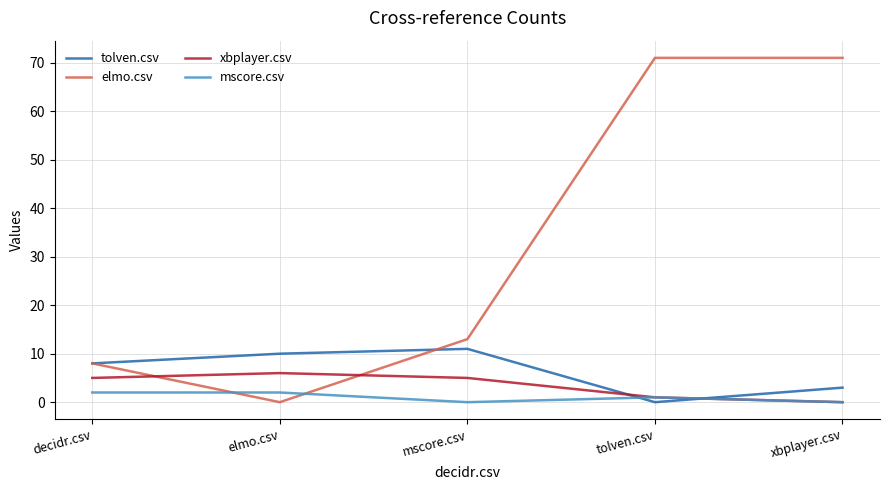

Is it true that elmo.csv equals 0 at elmo.csv?

True